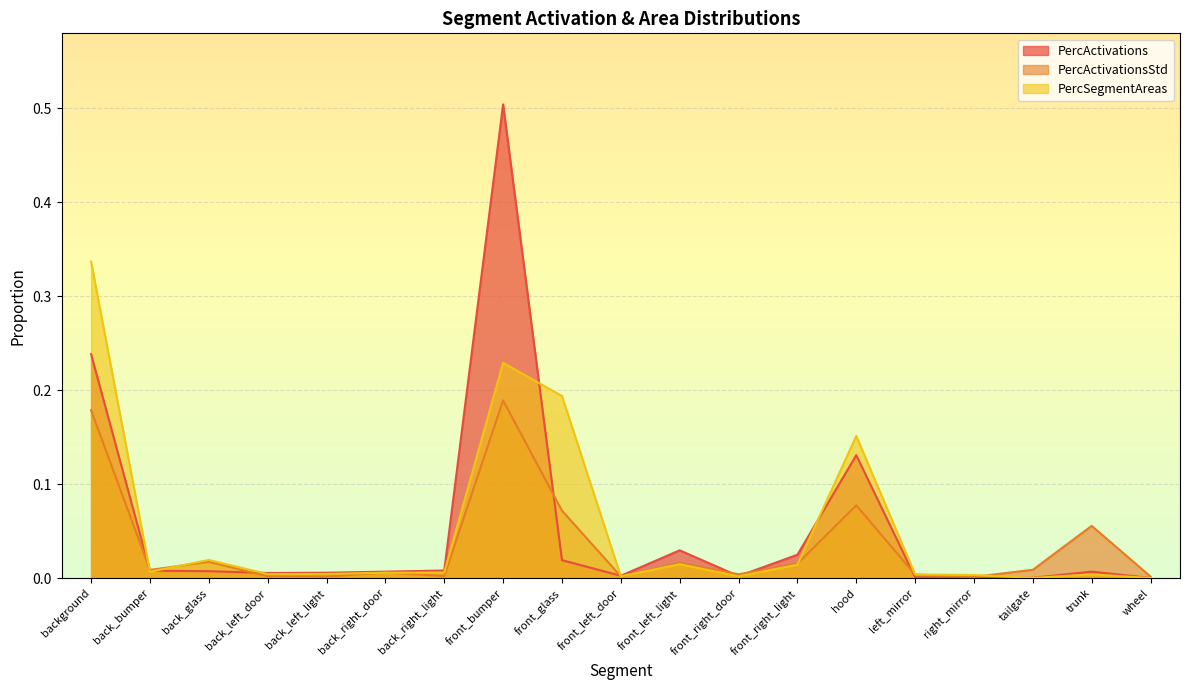

Is it true that PercSegmentAreas equals 0.1 at hood?

False